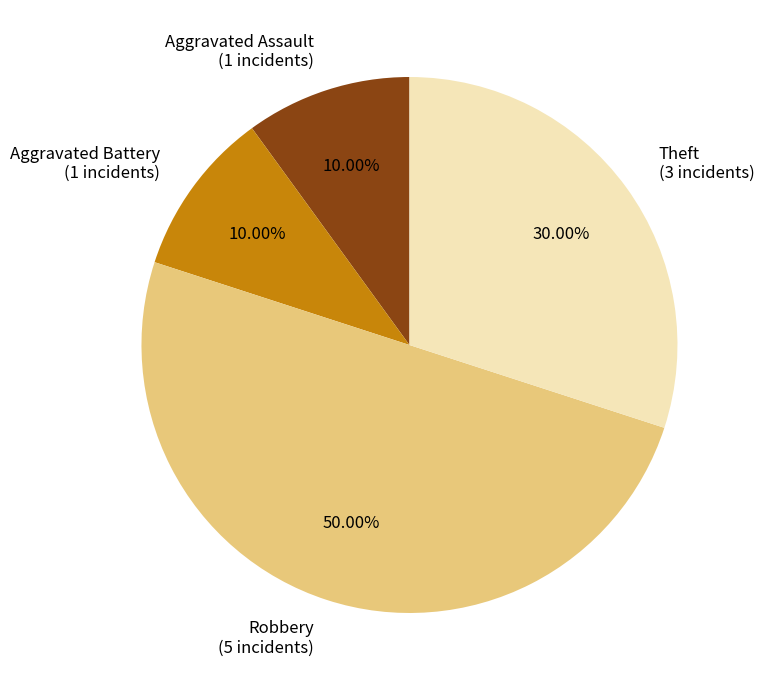

Which has a higher value, Theft or Aggravated Battery?

Theft